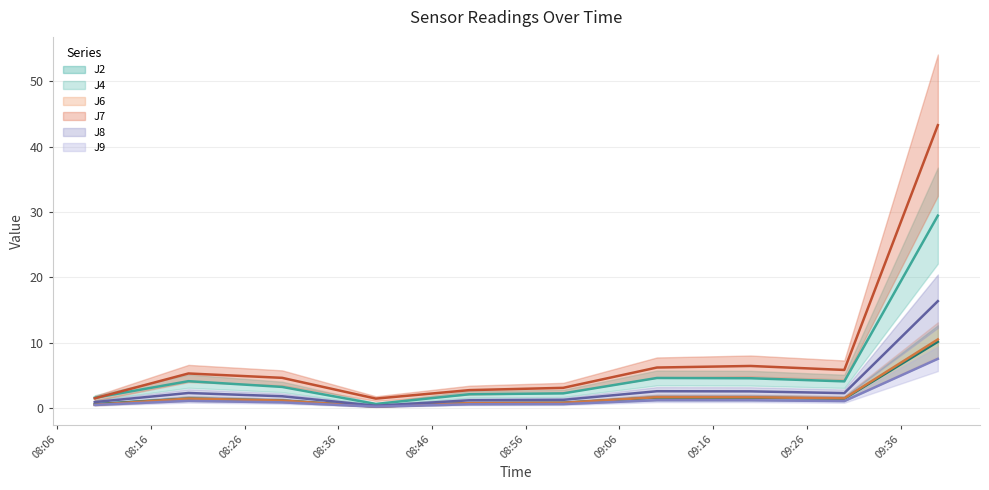

Reading right to left, list all the values displayed in this chart.

J2: 10.1	1.4	1.6	1.6	0.8	0.7	0.2	1.1	1.4	0.6
J4: 29.4	4.0	4.5	4.6	2.2	2.1	0.6	3.2	4.1	1.5
J6: 10.5	1.4	1.6	1.6	0.8	0.7	0.2	1.1	1.4	0.5
J7: 43.3	5.8	6.4	6.2	3.1	2.7	1.4	4.6	5.3	1.4
J8: 16.3	2.2	2.5	2.5	1.2	1.1	0.3	1.8	2.3	0.9
J9: 7.5	1.0	1.1	1.2	0.6	0.5	0.2	0.8	1.1	0.4